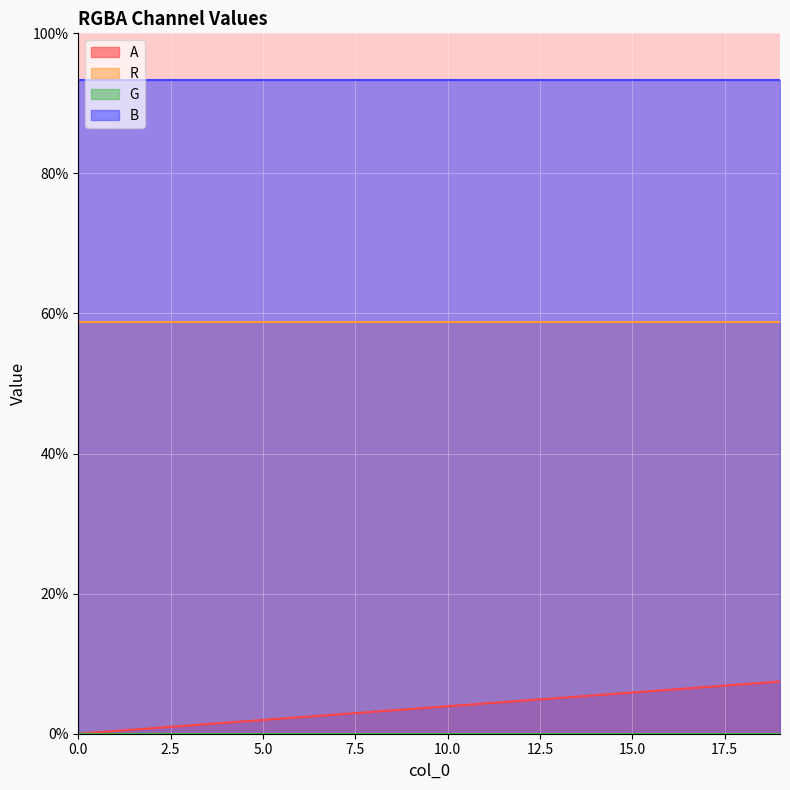

True or false: B and R intersect in this chart.

False